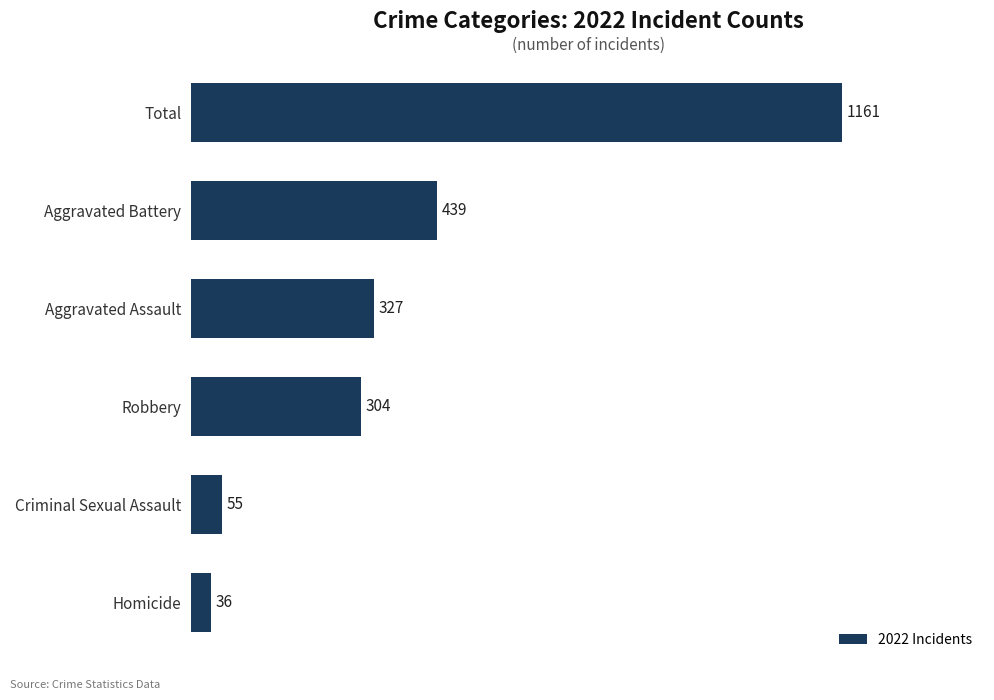

How many values are below 327?

3